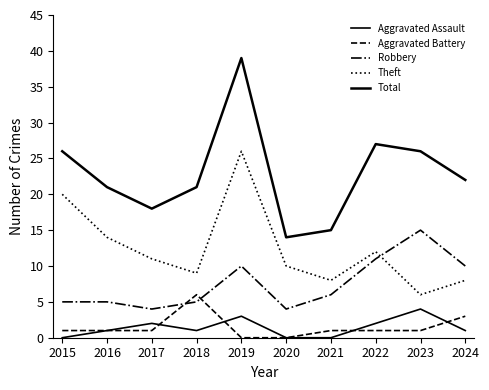

True or false: Total has a value of 44 at 2015.

False